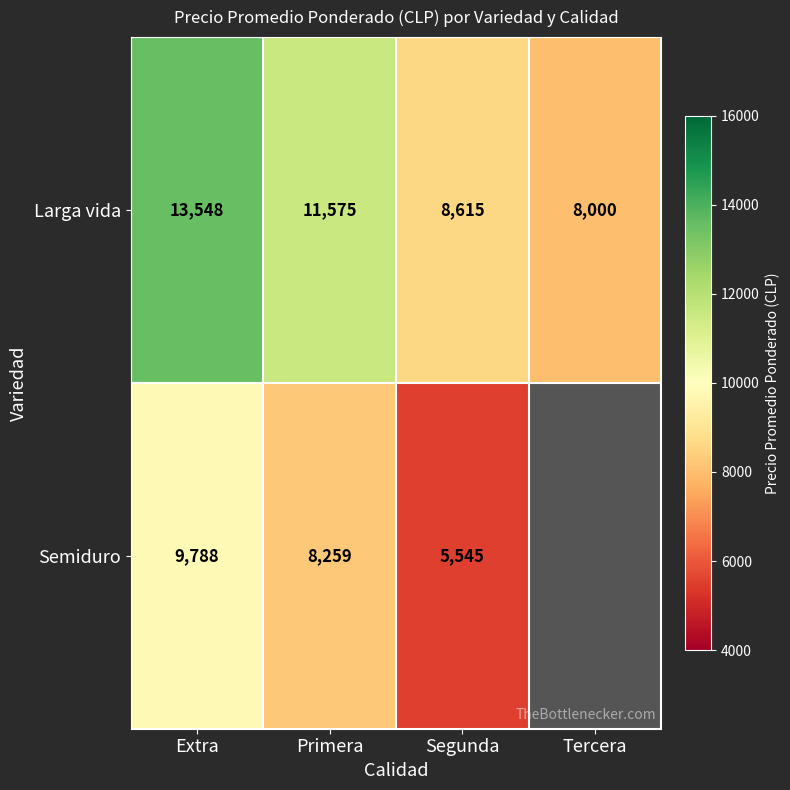

Is it true that Larga vida equals 13314.3 at Tercera?

False